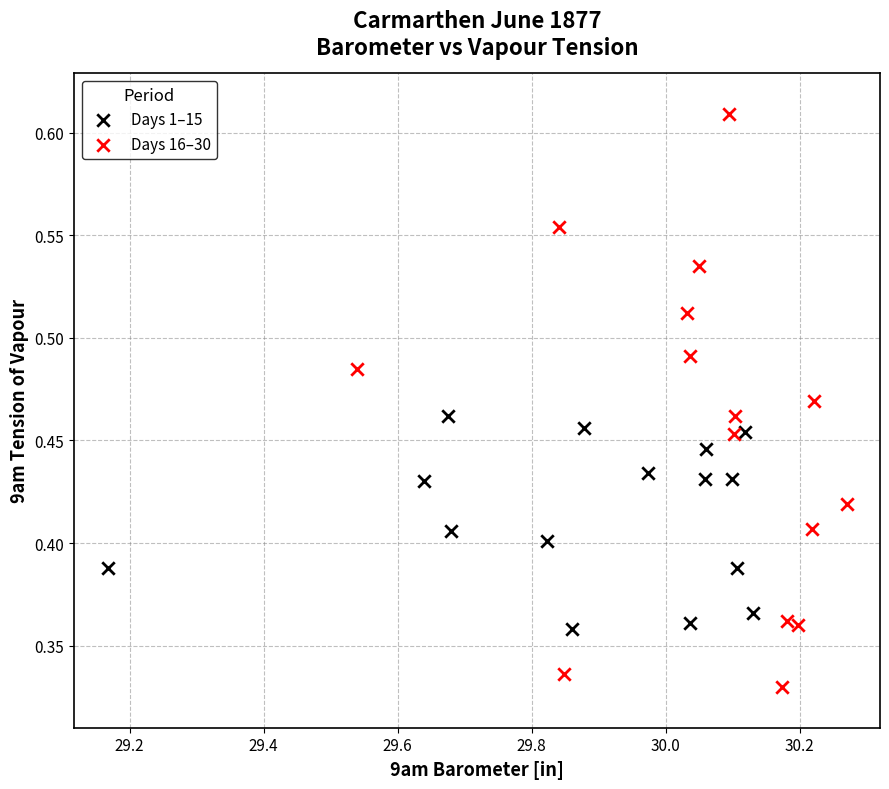

Which series has the largest Y range (max minus min)?

Days 16–30